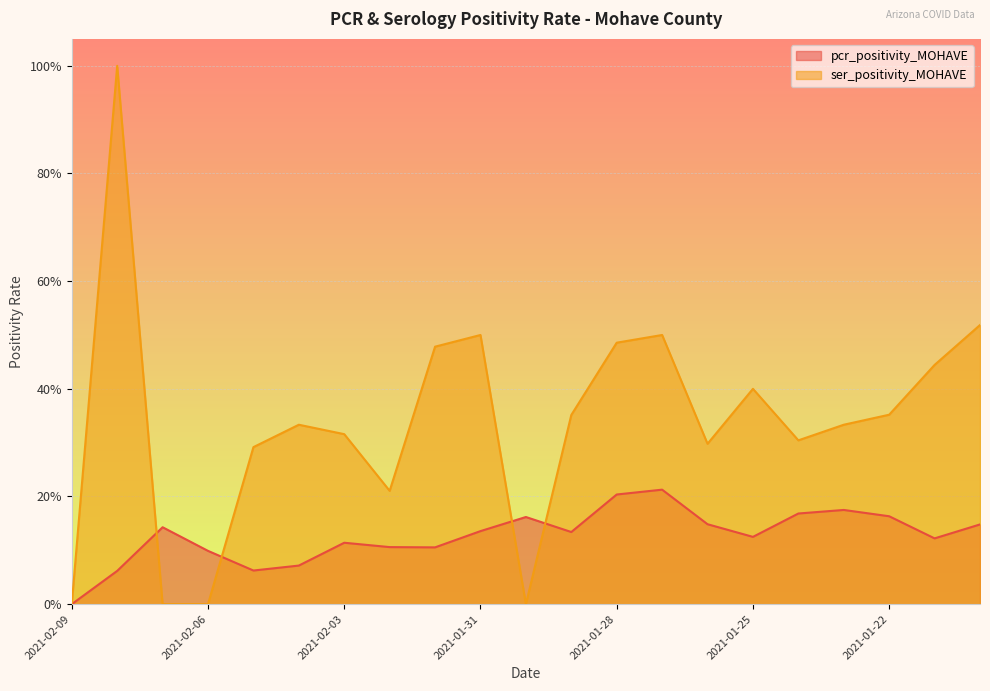

Reading left to right, what are all the values shown in this chart?

pcr_positivity_MOHAVE: 2021-02-09=0.0	2021-02-08=0.1	2021-02-07=0.1	2021-02-06=0.1	2021-02-05=0.1	2021-02-04=0.1	2021-02-03=0.1	2021-02-02=0.1	2021-02-01=0.1	2021-01-31=0.1	2021-01-30=0.2	2021-01-29=0.1	2021-01-28=0.2	2021-01-27=0.2	2021-01-26=0.1	2021-01-25=0.1	2021-01-24=0.2	2021-01-23=0.2	2021-01-22=0.2	2021-01-21=0.1	2021-01-20=0.1
ser_positivity_MOHAVE: 2021-02-09=0.0	2021-02-08=1.0	2021-02-07=0.0	2021-02-06=0.0	2021-02-05=0.3	2021-02-04=0.3	2021-02-03=0.3	2021-02-02=0.2	2021-02-01=0.5	2021-01-31=0.5	2021-01-30=0.0	2021-01-29=0.4	2021-01-28=0.5	2021-01-27=0.5	2021-01-26=0.3	2021-01-25=0.4	2021-01-24=0.3	2021-01-23=0.3	2021-01-22=0.4	2021-01-21=0.4	2021-01-20=0.5